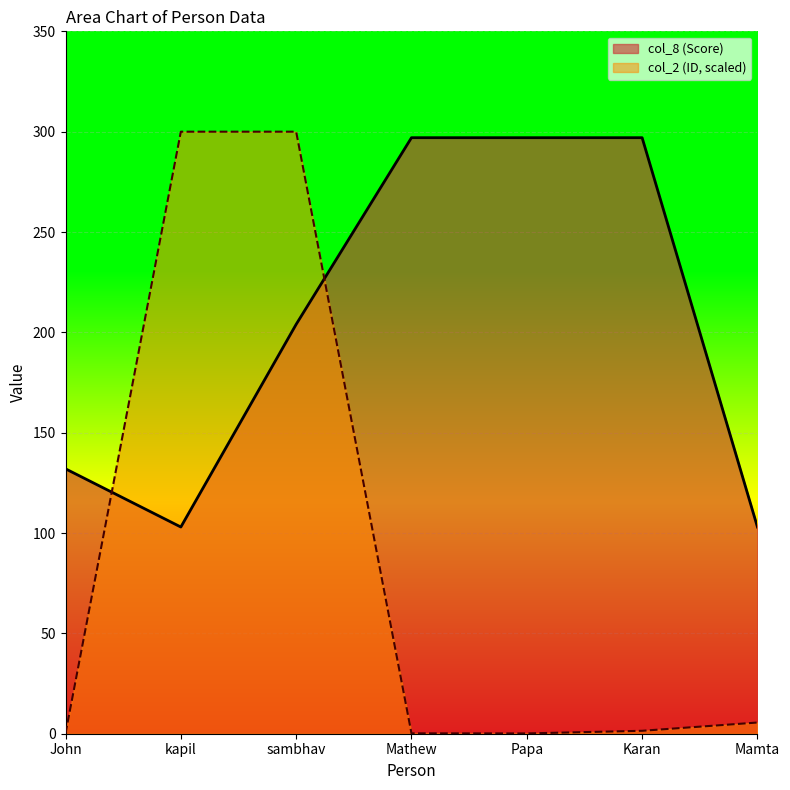

How many lines are shown in the chart?

2